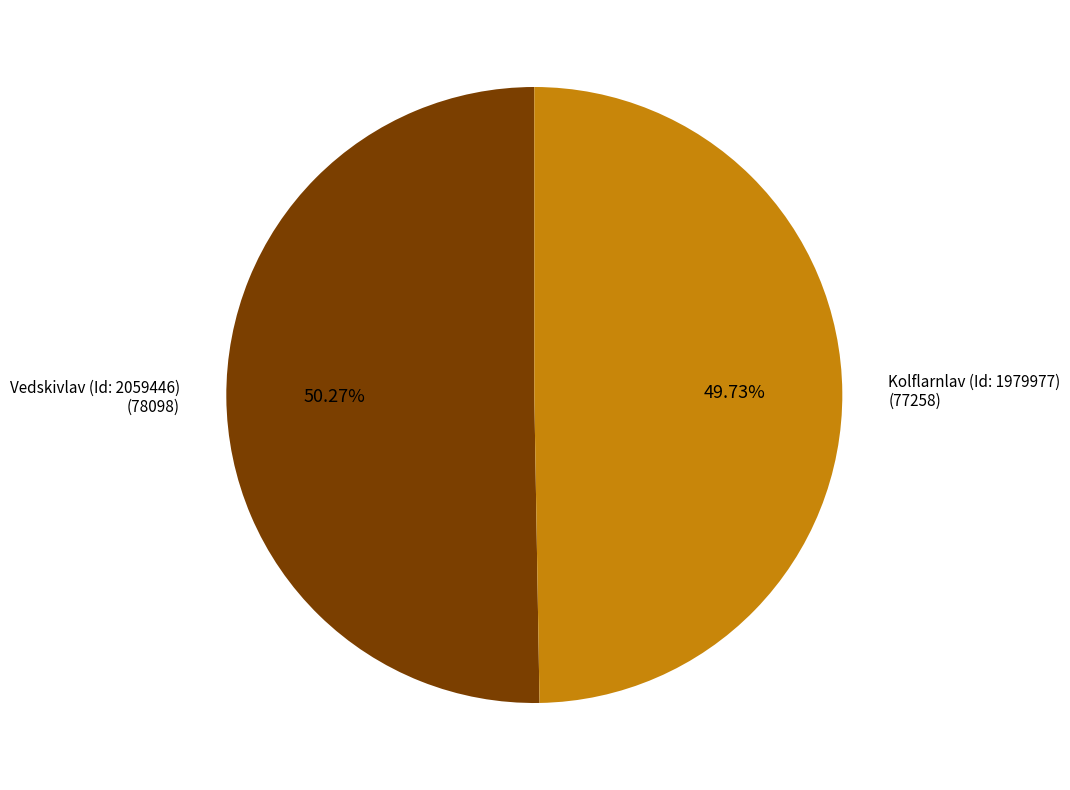

Does any single category account for the majority?

Yes